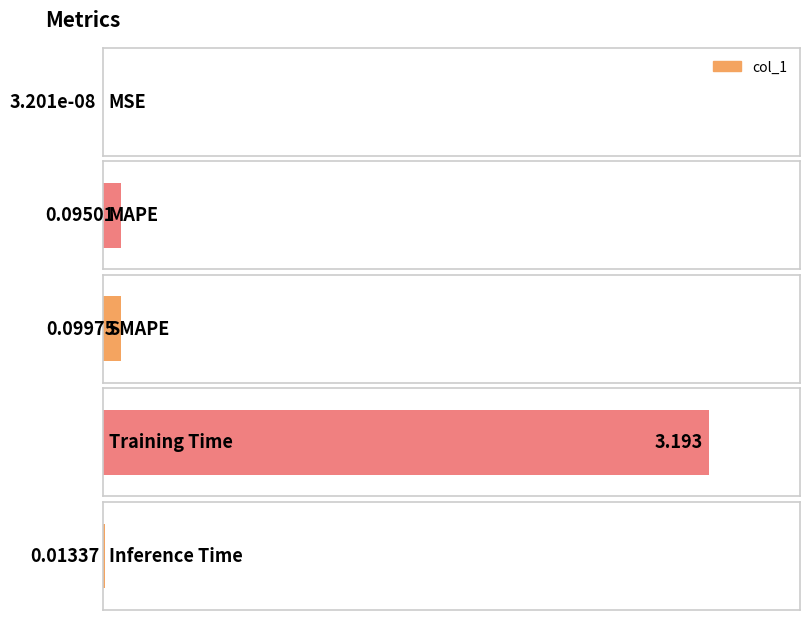

Which label corresponds to the largest value in the chart?

Training Time